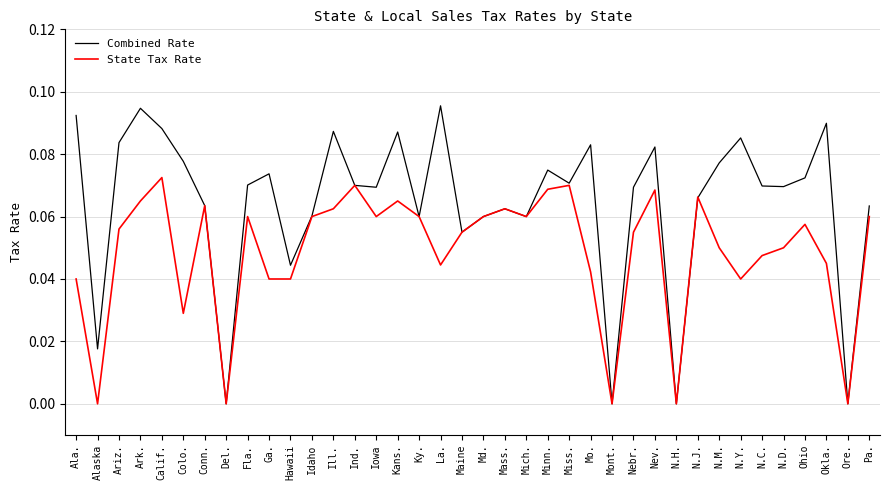

Does the chart display data point markers on the line(s)?

No